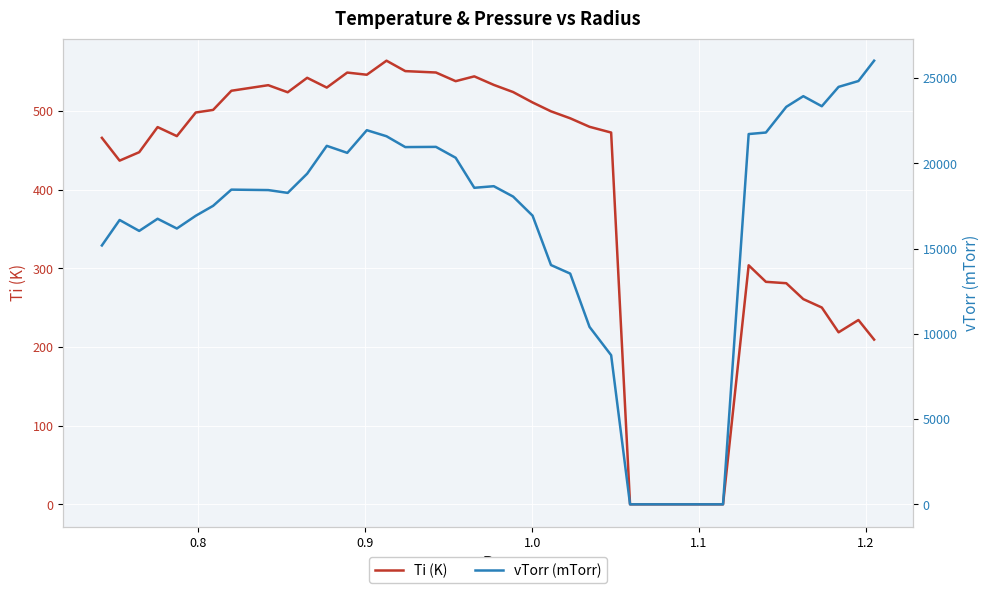

How many values in the vTorr (mTorr) series exceed 18431?

20